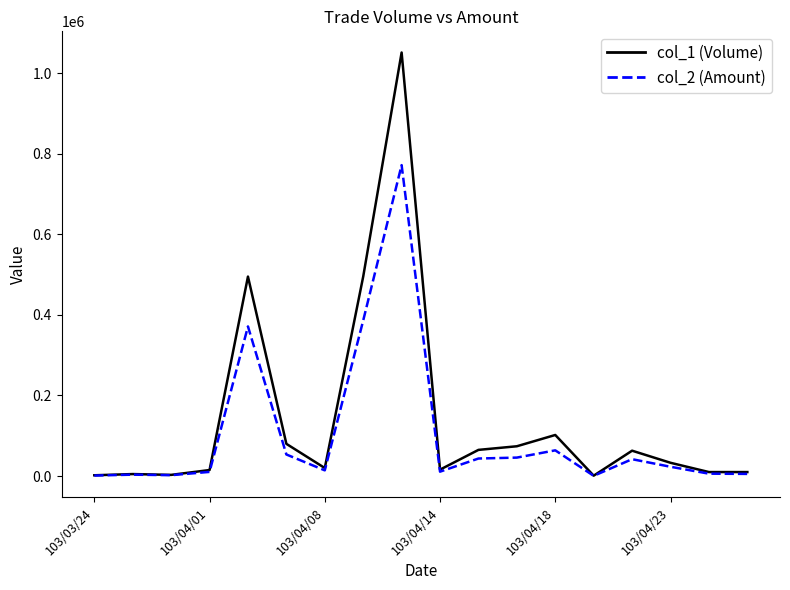

Which series has the largest range (max minus min)?

col_1 (Volume)